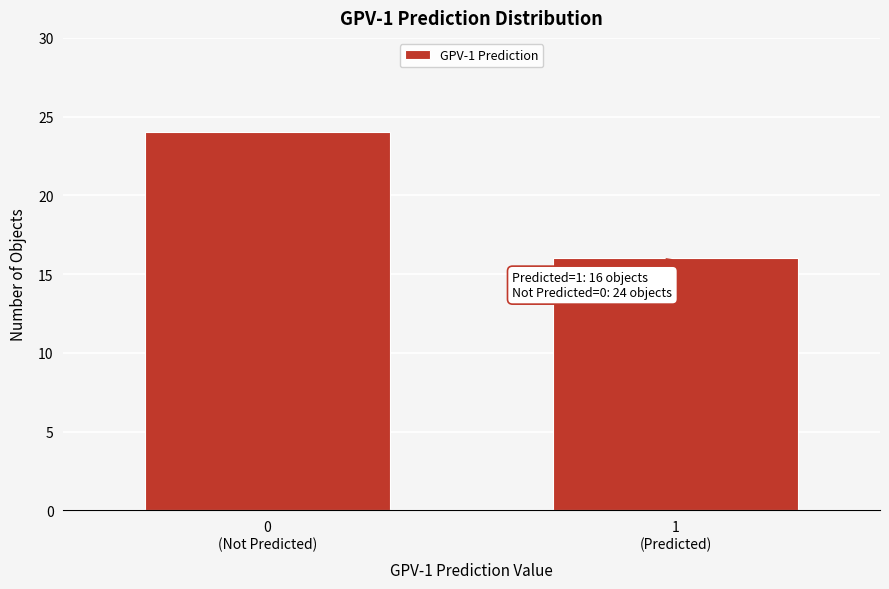

Reading right to left, list all the values displayed in this chart.

16	24